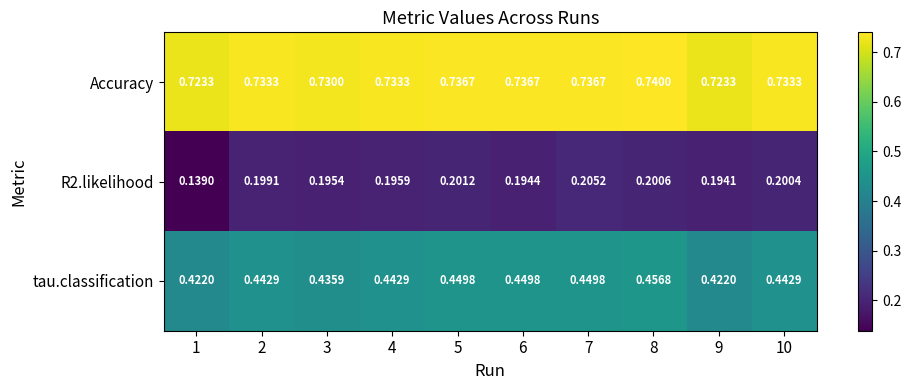

Which series has the largest total across all categories?

Accuracy